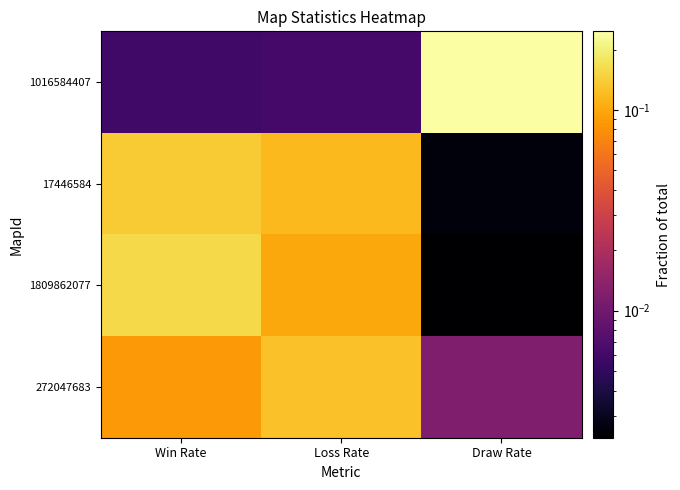

Which label corresponds to the smallest value in the chart?

Draw Rate